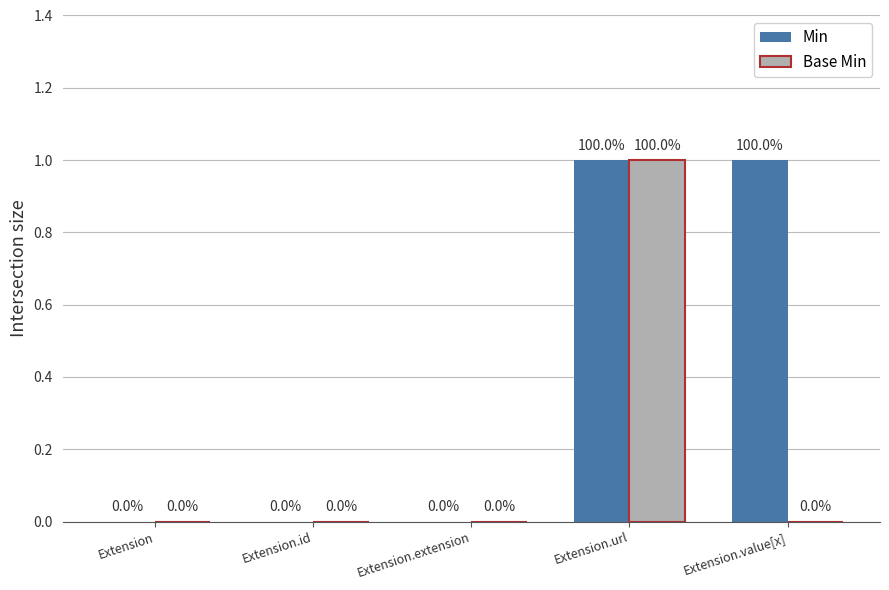

Which series has the largest total across all categories?

Min